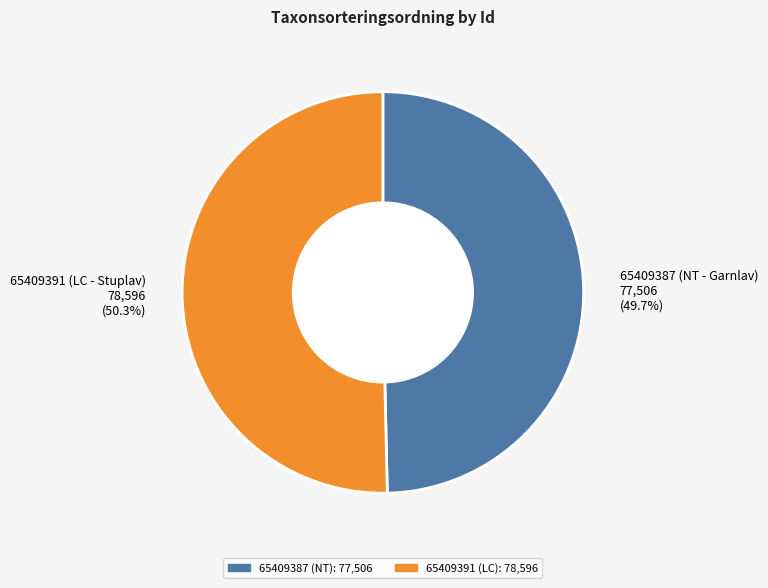

True or false: 65409387 (NT - Garnlav) accounts for 58% of the total.

False